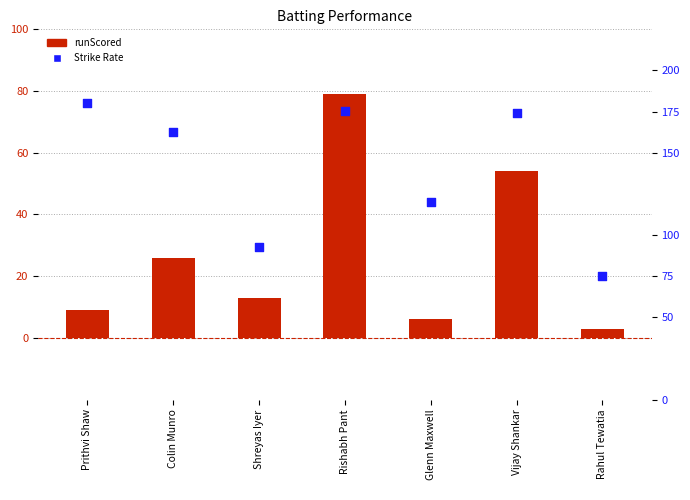

Which series reaches the maximum Y coordinate?

Strike Rate